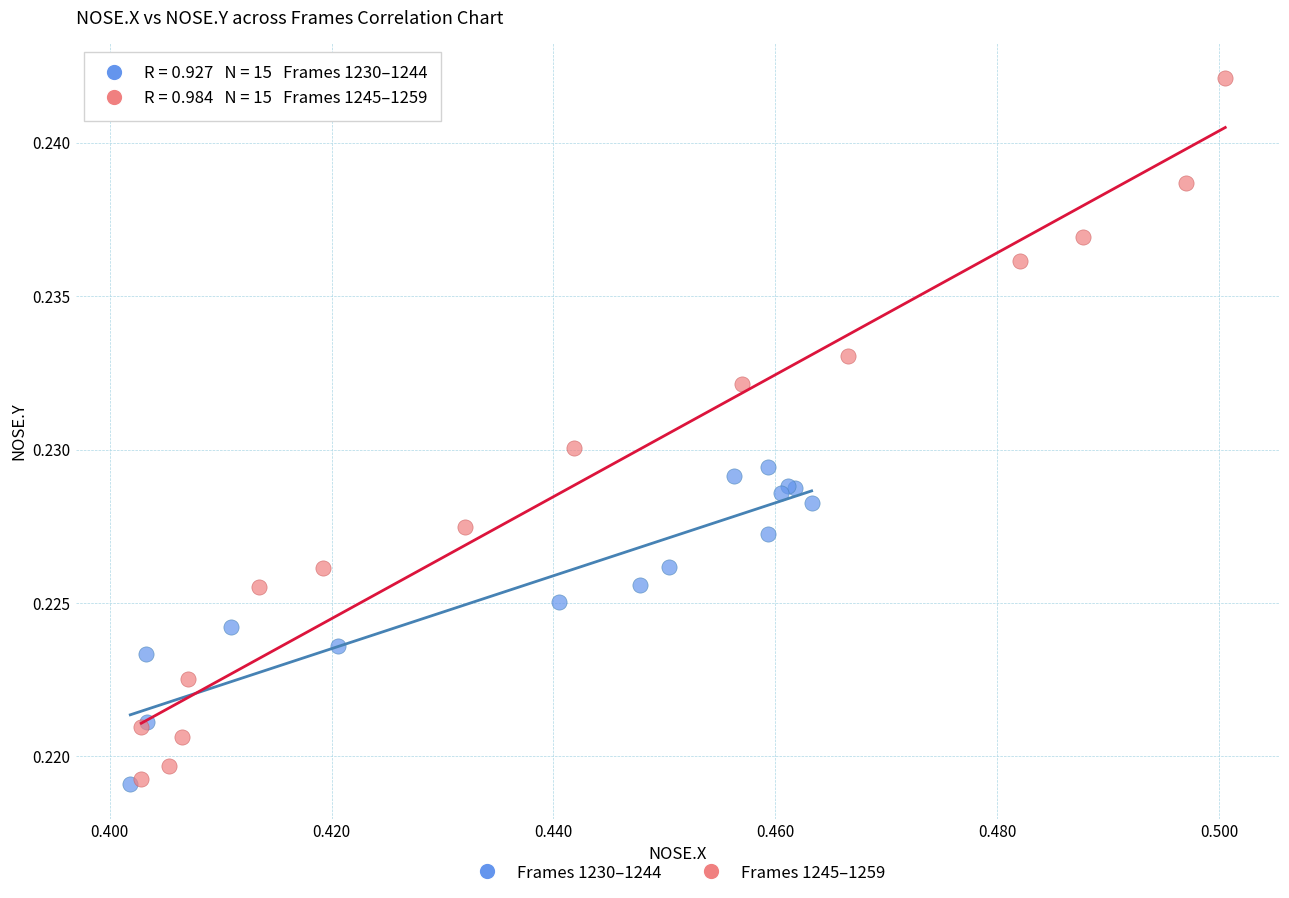

Which series has the widest spread of Y values?

Frames 1245–1259